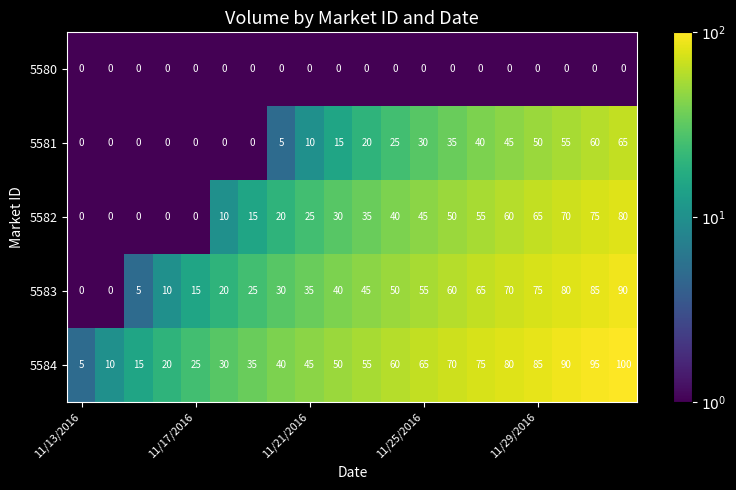

What is the average value of the 5582 series?

34